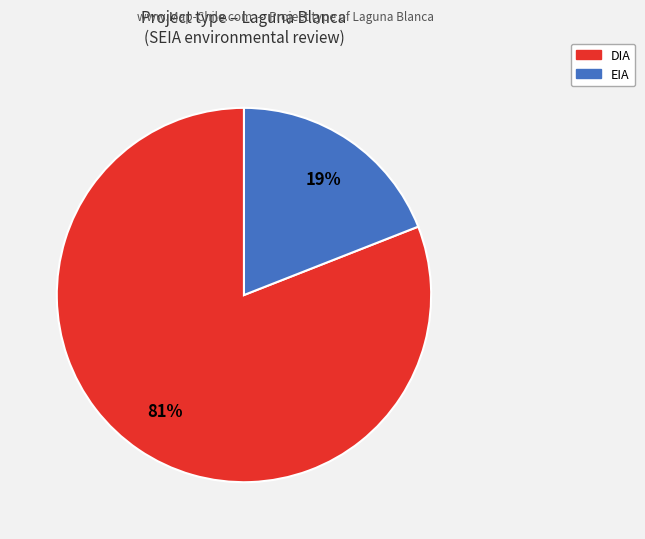

To the nearest percent, what is the difference between the DIA and EIA slice percentages?

62%